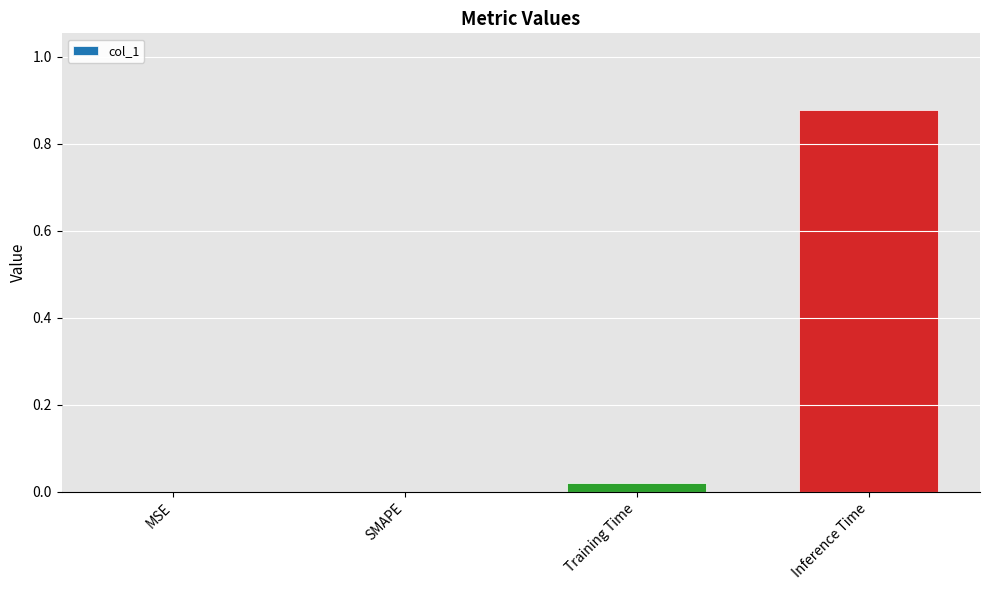

Count the number of data series in this chart.

1